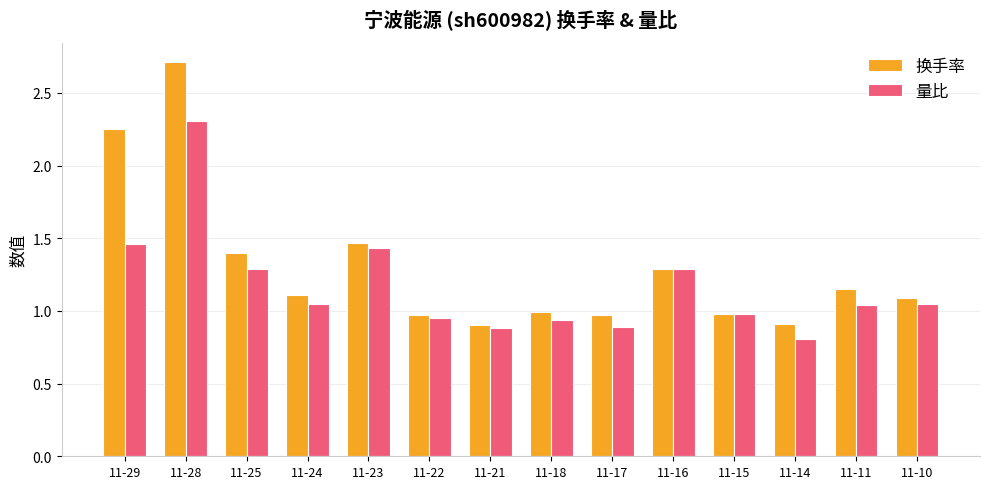

Which series changed the most between 11-28 and 11-10?

换手率